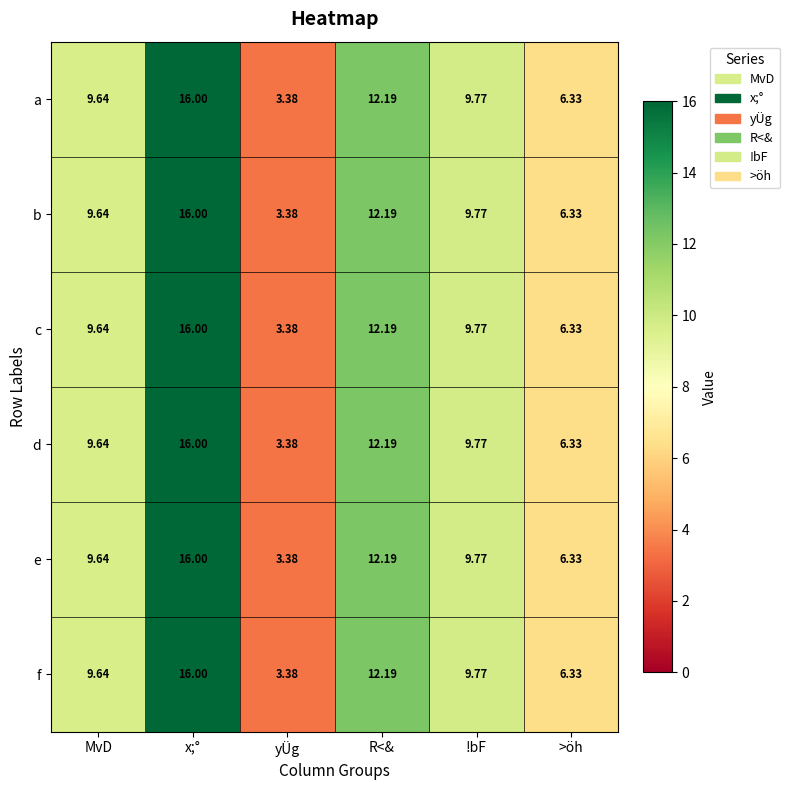

Is the value of e at yÜg greater than the value of a at x;°?

No